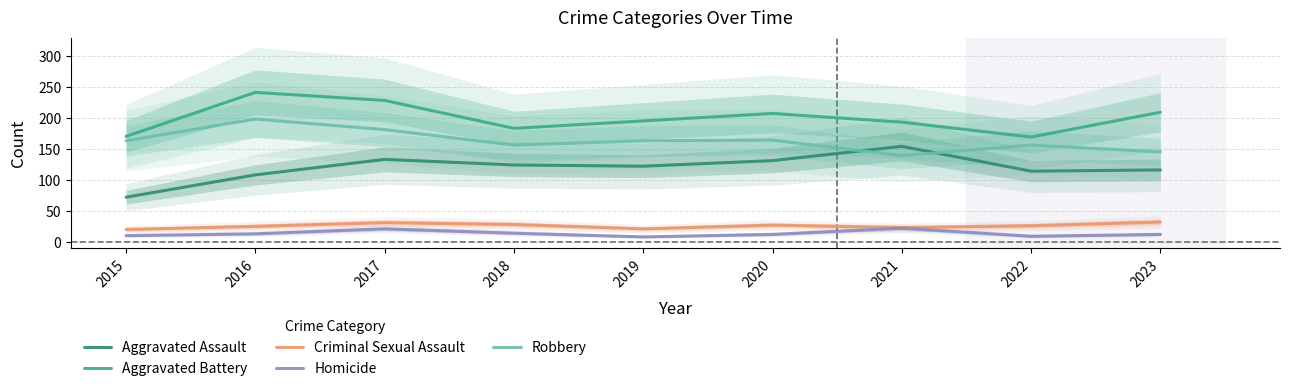

Which series has the largest total across all categories?

Aggravated Battery